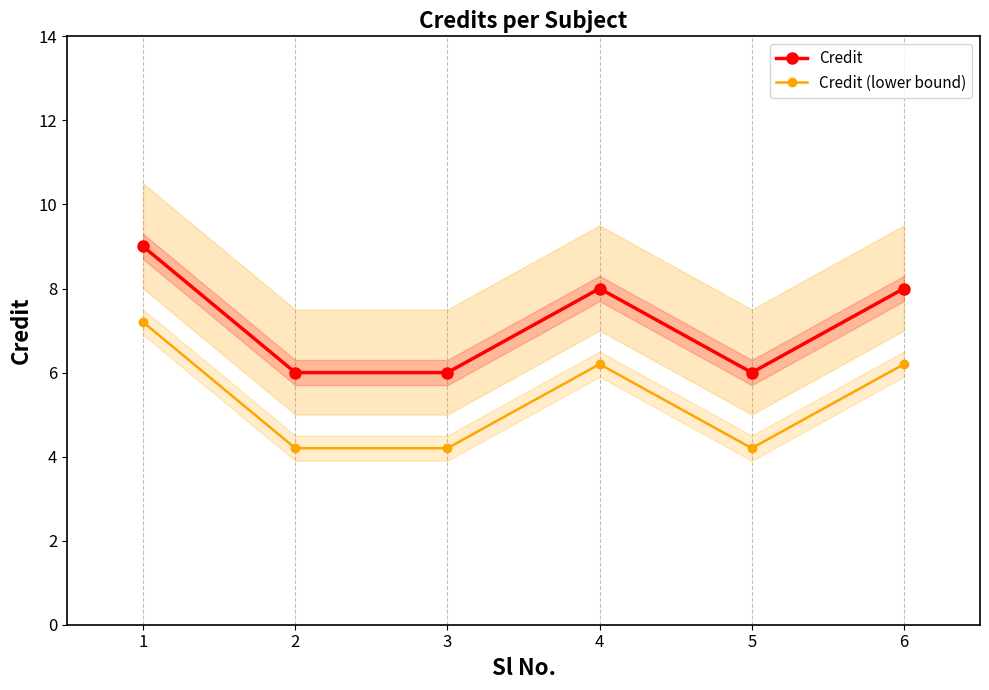

Reading left to right, what are all the values shown in this chart?

Credit: 9.0	6.0	6.0	8.0	6.0	8.0
Credit (lower bound): 7.2	4.2	4.2	6.2	4.2	6.2